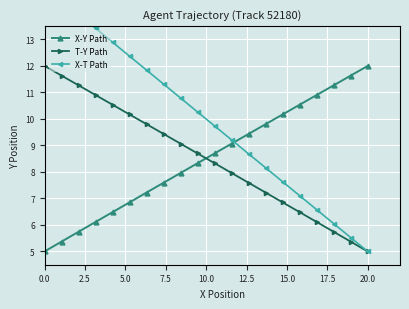

How many times do T-Y Path and X-T Path cross each other?

1